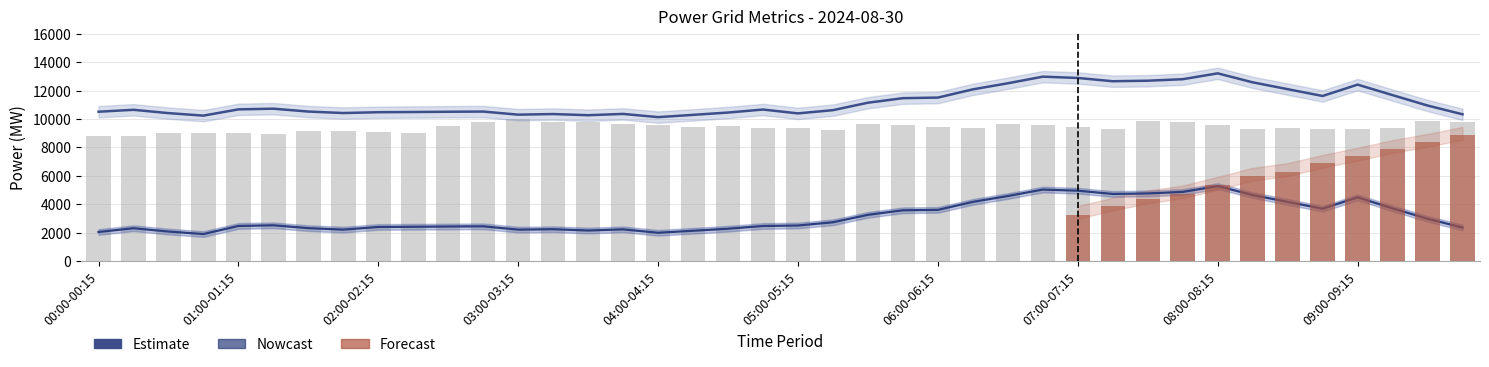

What is the minimum value shown in the chart?

1910